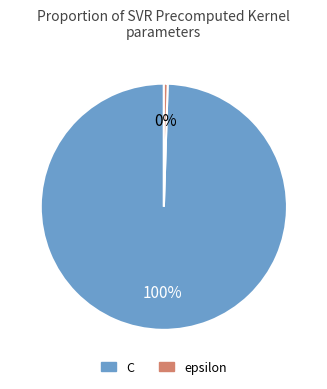

Combined, do epsilon and C account for over 50%?

Yes